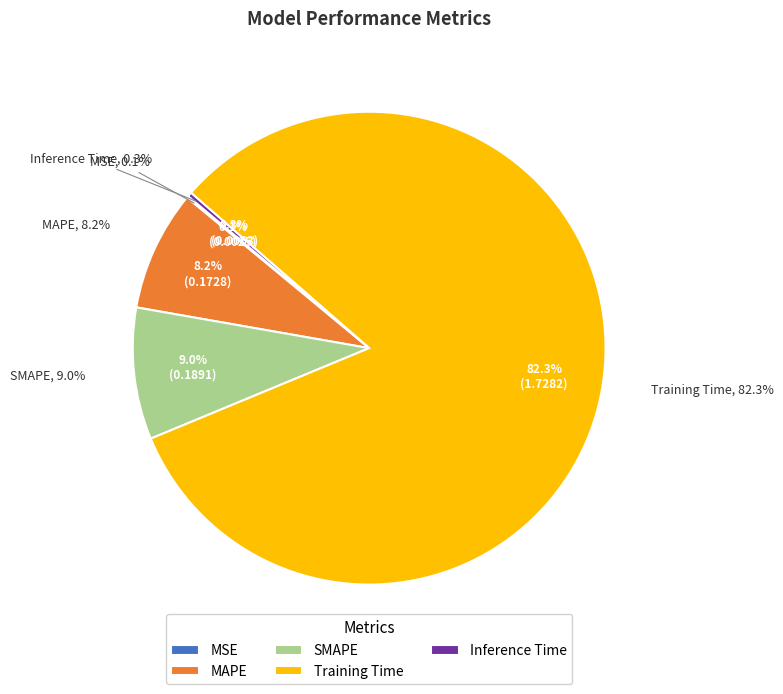

How many slices are in this pie chart?

5